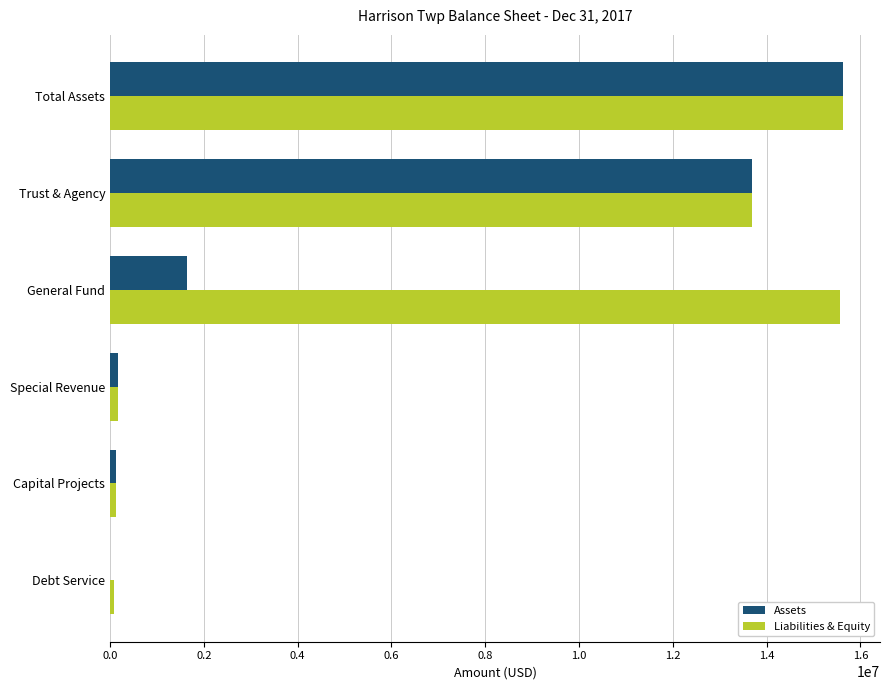

True or false: Assets has a value of 15637448 at Total Assets.

True